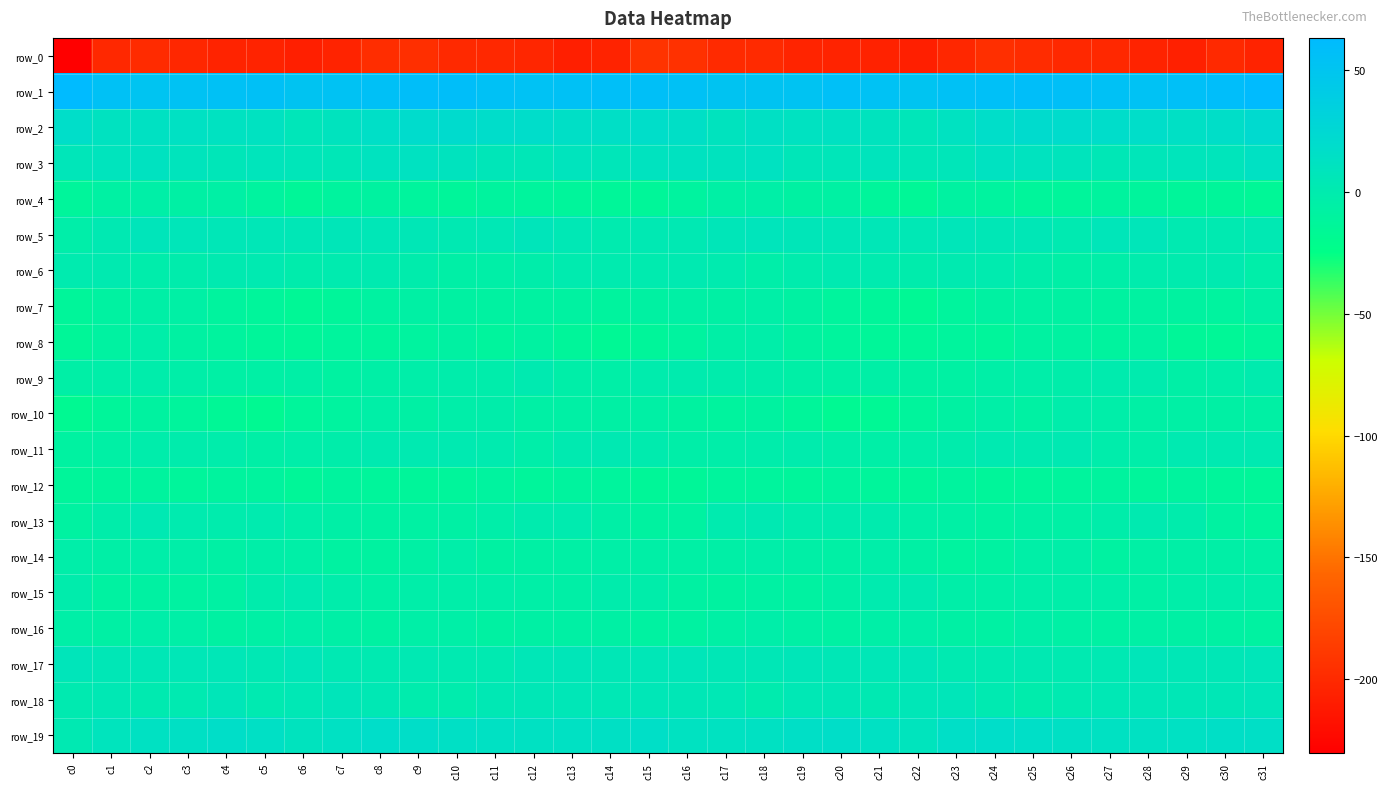

Rank the categories by row_3 value from lowest to highest.

c27, c12, c22, c7, c4, c19, c11, c14, c23, c6, c0, c28, c20, c29, c30, c5, c21, c26, c3, c1, c13, c17, c10, c8, c25, c15, c2, c16, c9, c18, c24, c31